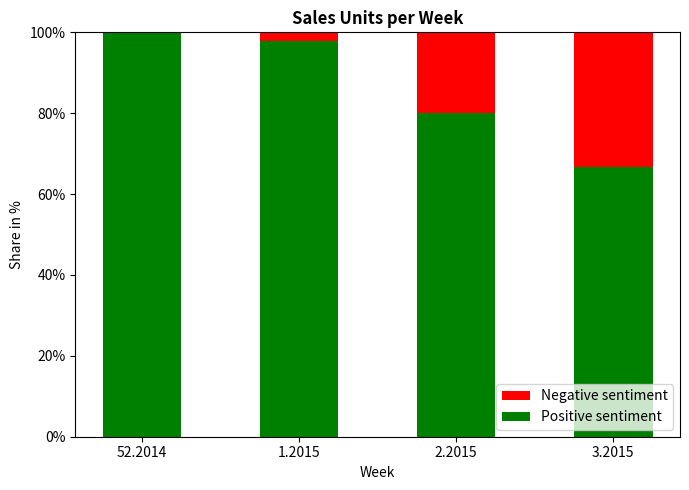

Are the bars horizontal?

No